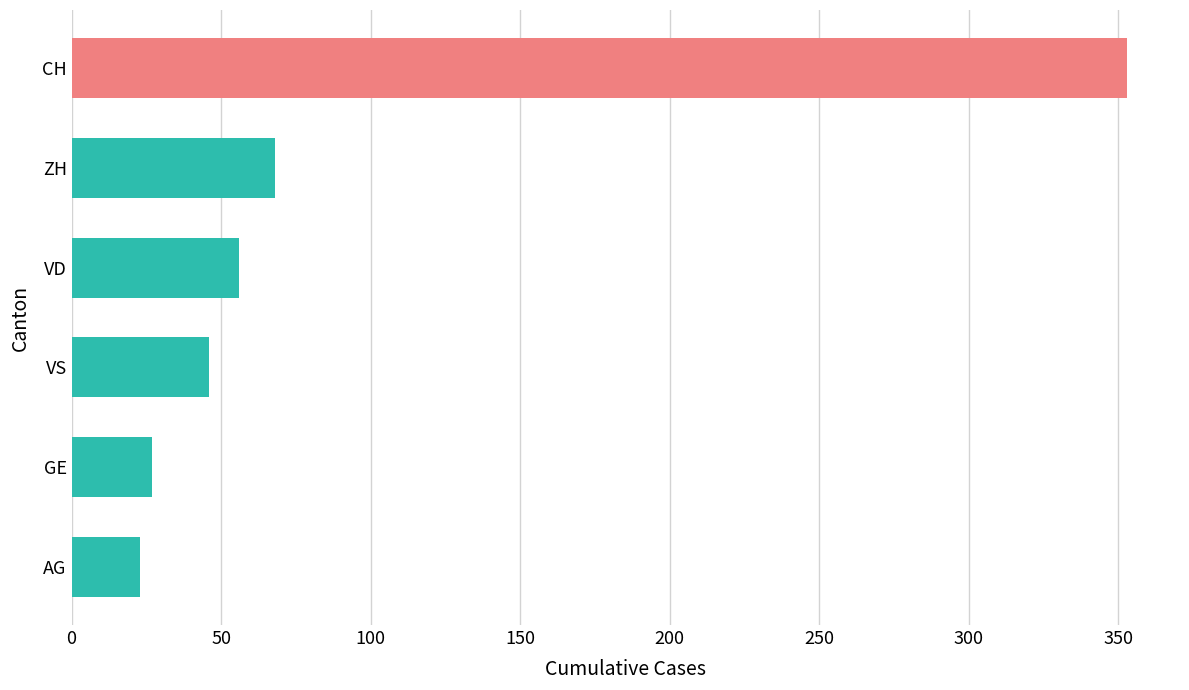

How many bars are there in total?

6